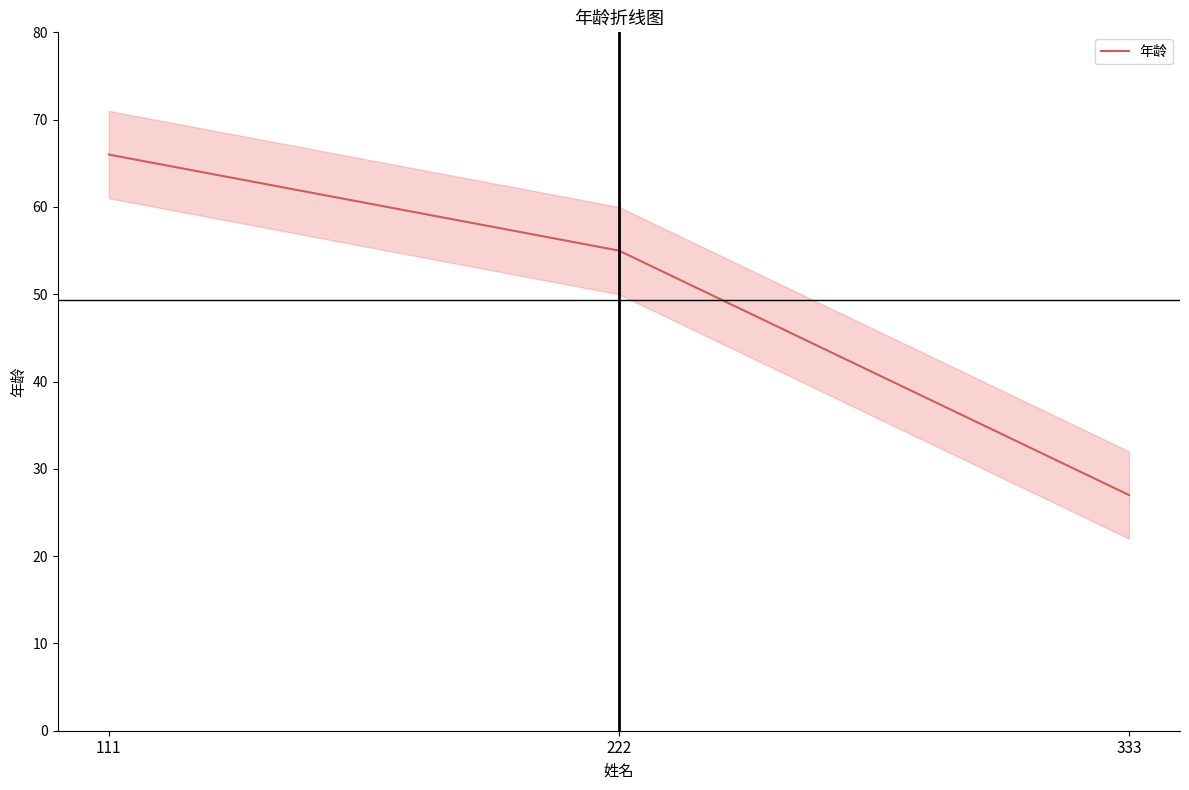

The chart shows a value of 55 at 222. True or false?

True